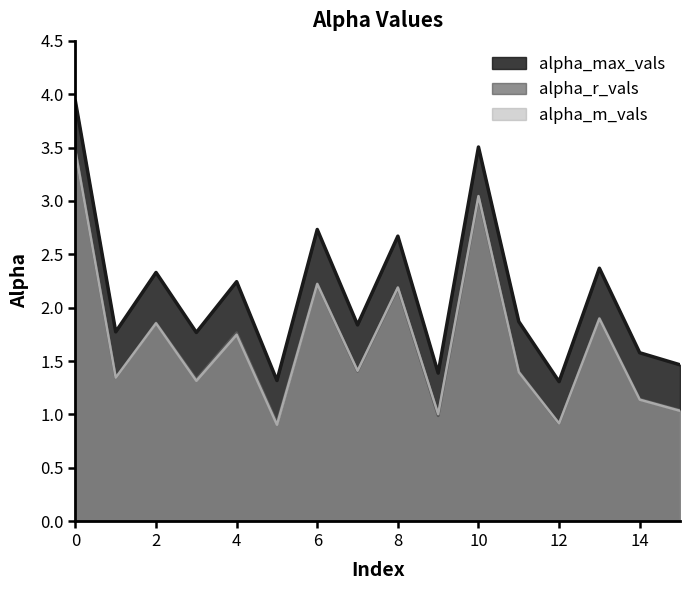

What is the maximum value shown in the chart?

3.9